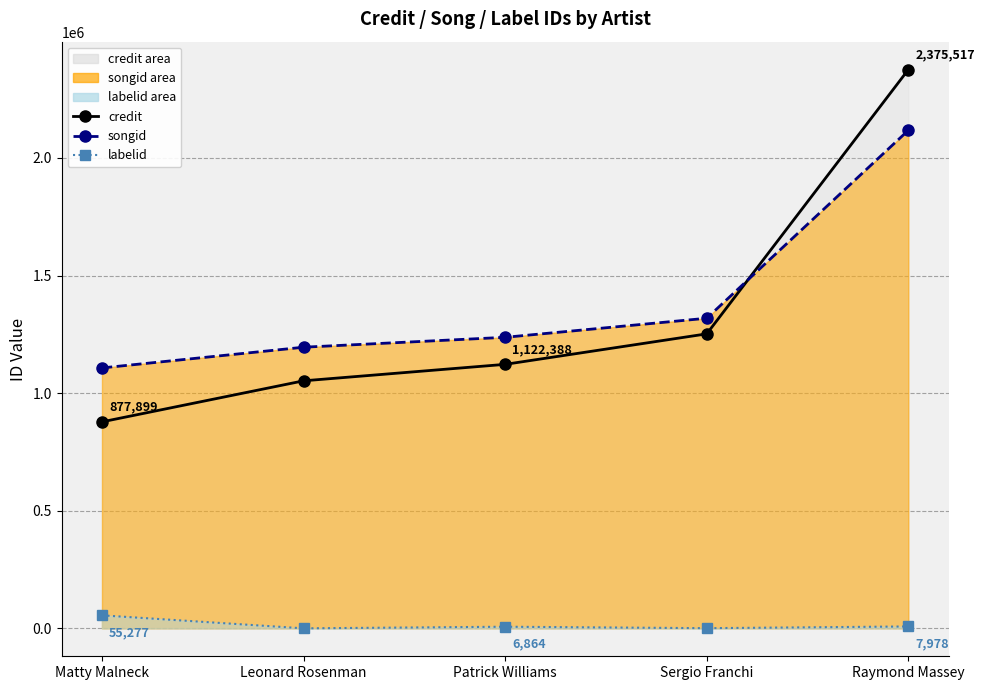

How many values in the credit series exceed 1122388?

2